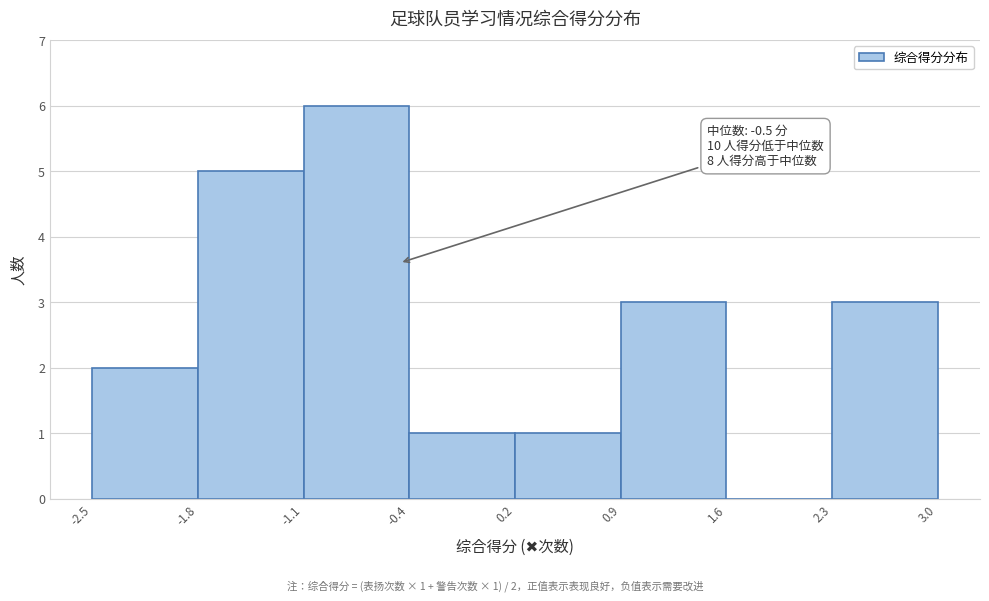

Which range on the x-axis has the tallest bar?

-1.1 to -0.4